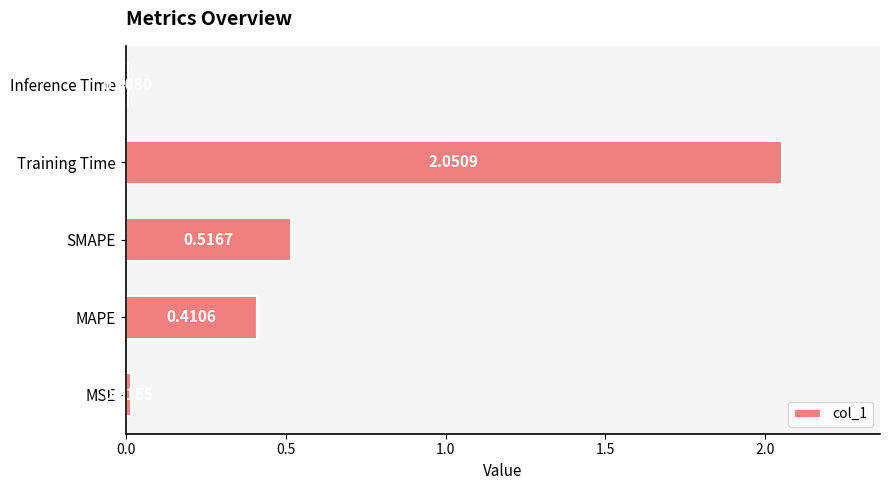

Does the chart contain stacked bars?

No